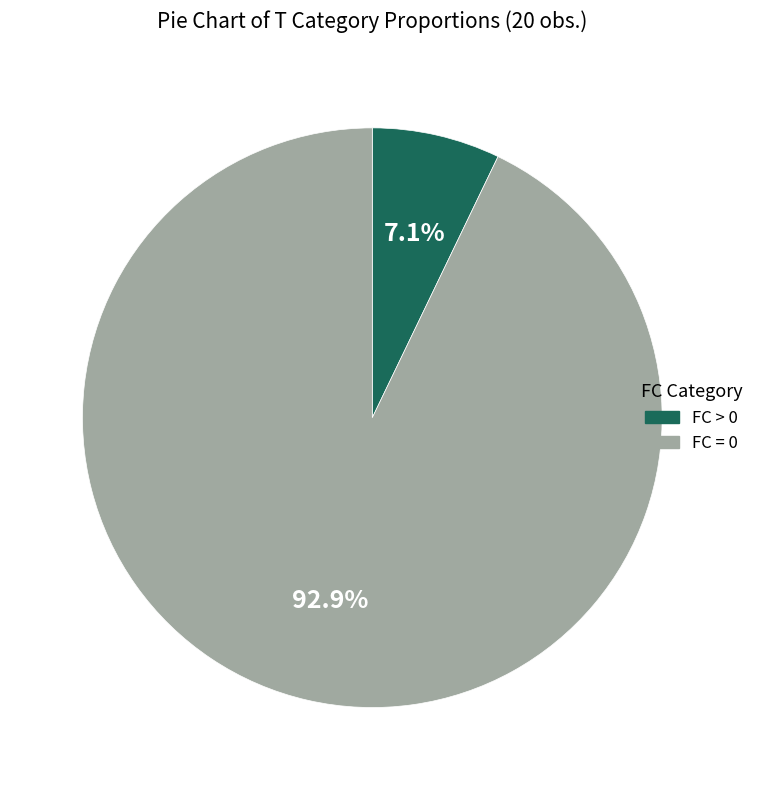

Which has a higher value, FC = 0 or FC > 0?

FC = 0